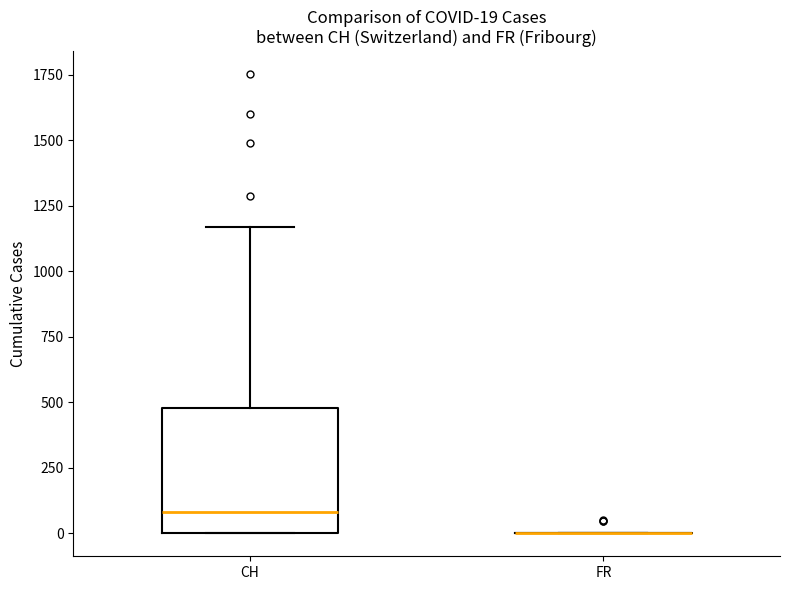

Comparing the boxes themselves (not the whiskers), which one is the tallest?

CH